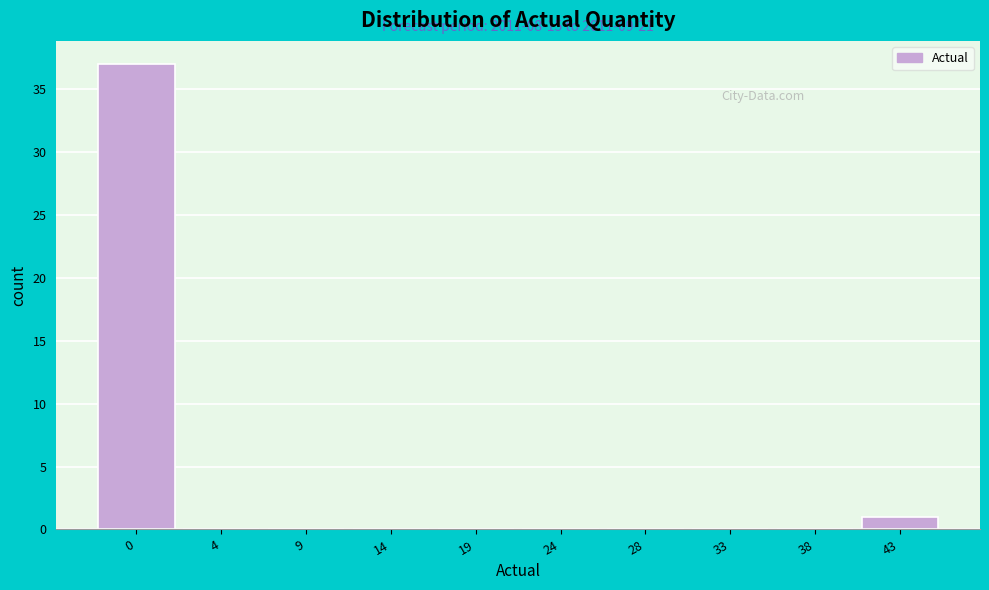

Reading left to right, extract all data points from this chart.

0=37	4=0	9=0	14=0	19=0	24=0	28=0	33=0	38=0	43=1